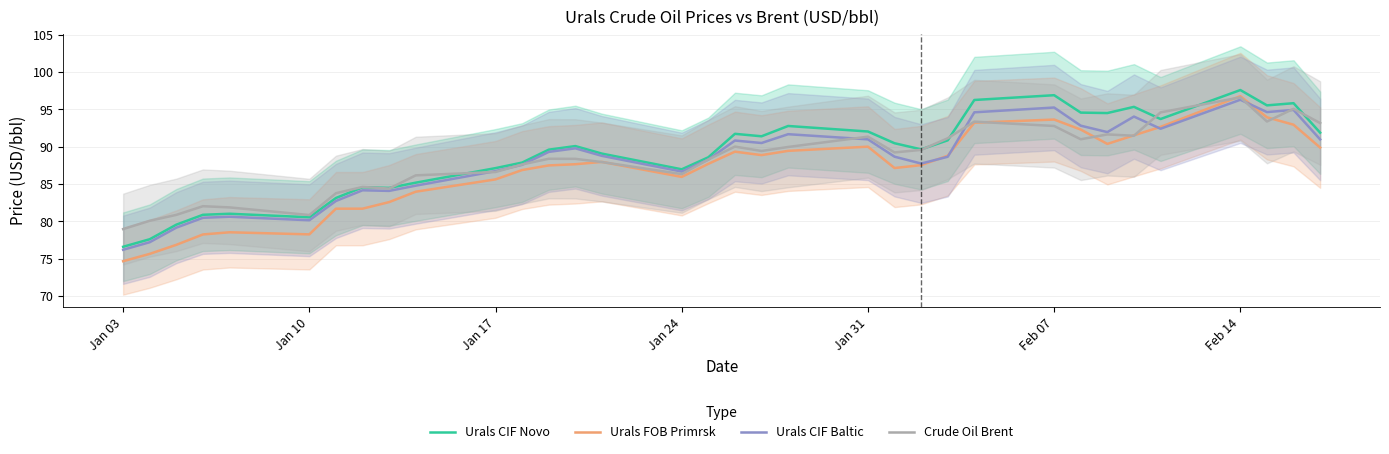

Reading left to right, transcribe all the data shown in this chart.

Urals CIF Novo: 76.6	77.6	79.6	80.9	81.0	80.6	83.1	84.6	84.5	85.2	87.1	87.9	89.6	90.1	89.1	87.0	88.6	91.7	91.4	92.8	92.0	90.5	89.7	90.9	96.3	96.9	94.6	94.5	95.3	93.7	97.6	95.5	95.8	91.9
Urals FOB Primrsk: 74.7	75.7	76.9	78.3	78.5	78.3	81.7	81.7	82.6	84.0	85.6	86.9	87.5	87.7	88.0	86.0	87.7	89.3	88.9	89.5	90.0	87.2	87.5	88.8	93.2	93.6	92.3	90.4	91.5	92.7	96.8	93.9	93.0	89.9
Urals CIF Baltic: 76.2	77.2	79.2	80.5	80.6	80.2	82.7	84.2	84.1	84.8	86.7	87.6	89.3	89.8	88.8	86.7	88.3	90.8	90.5	91.7	91.0	88.7	87.8	88.7	94.6	95.2	92.8	92.0	94.0	92.4	96.3	94.6	94.9	91.0
Crude Oil Brent: 79.0	80.1	80.9	82.0	81.9	80.9	83.8	84.6	84.4	86.2	86.6	87.6	88.4	88.4	88.0	86.3	88.3	90.0	89.4	90.0	91.3	89.2	89.6	91.1	93.4	92.8	91.0	91.7	91.5	94.6	96.6	93.4	95.1	93.2